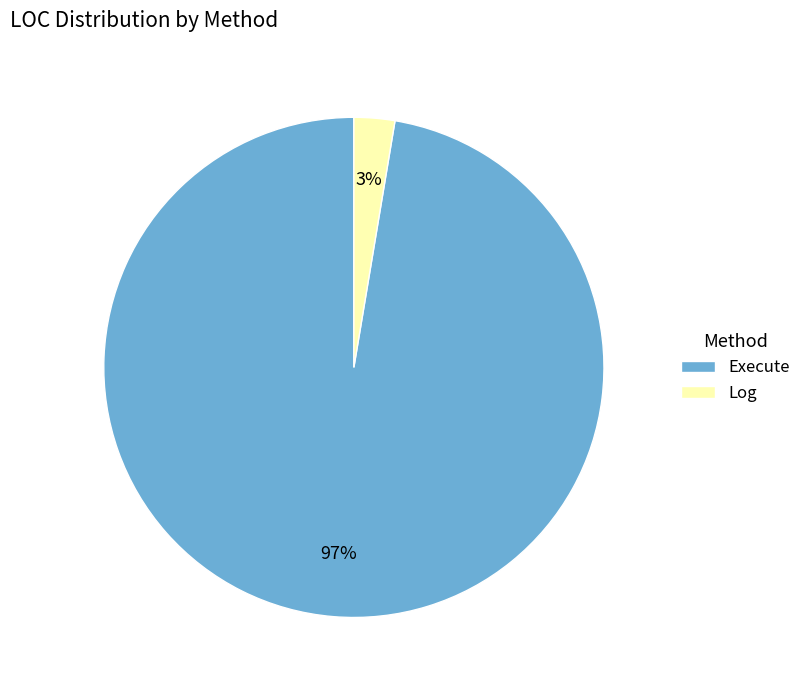

Do Log and Execute together represent more than half of the pie?

Yes